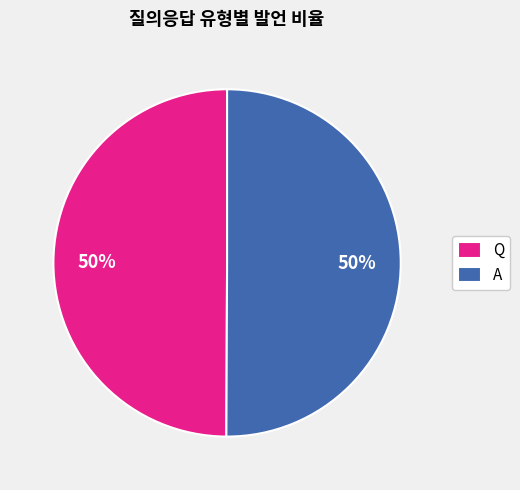

To the nearest percent, what is the combined percentage of Q and A?

100%